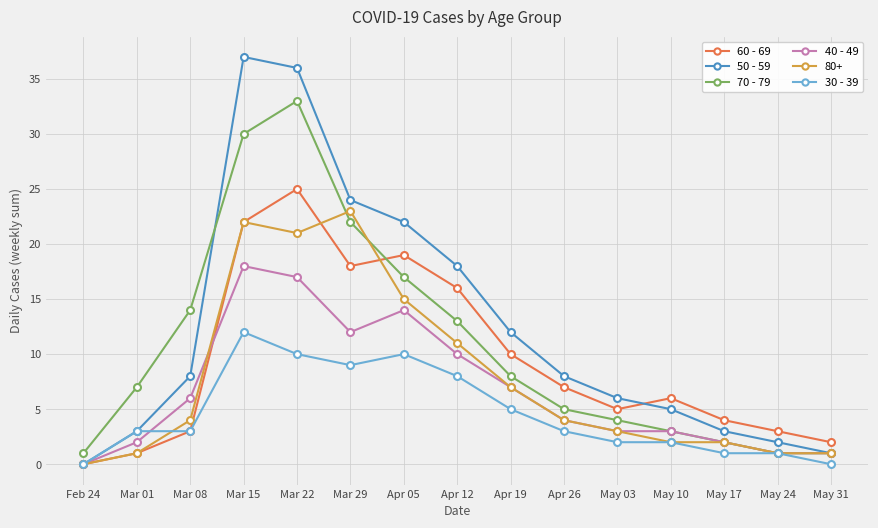

How many distinct data groups are displayed?

6